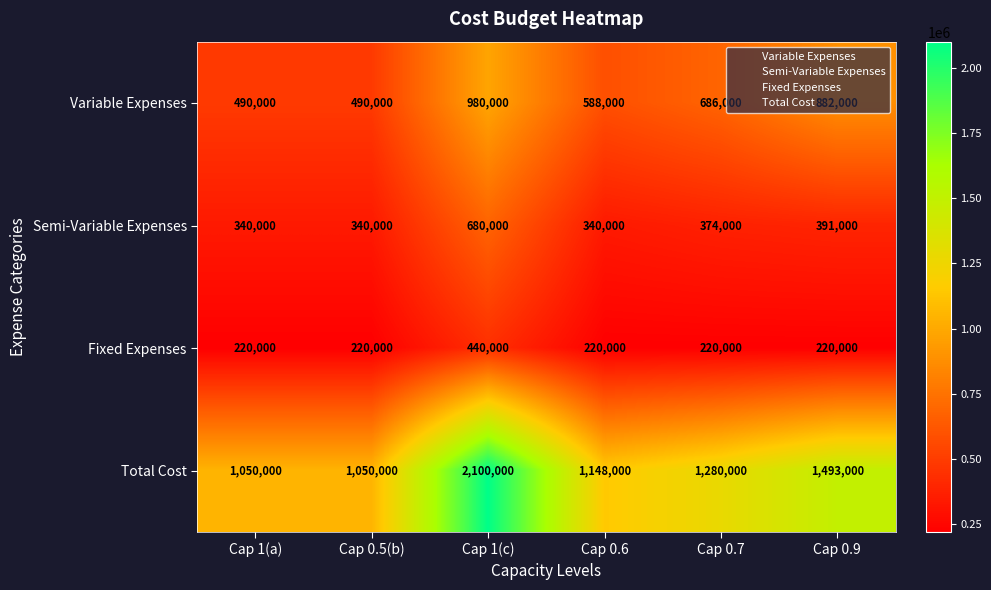

True or false: Fixed Expenses has a value of 620119 at Cap 1(c).

False